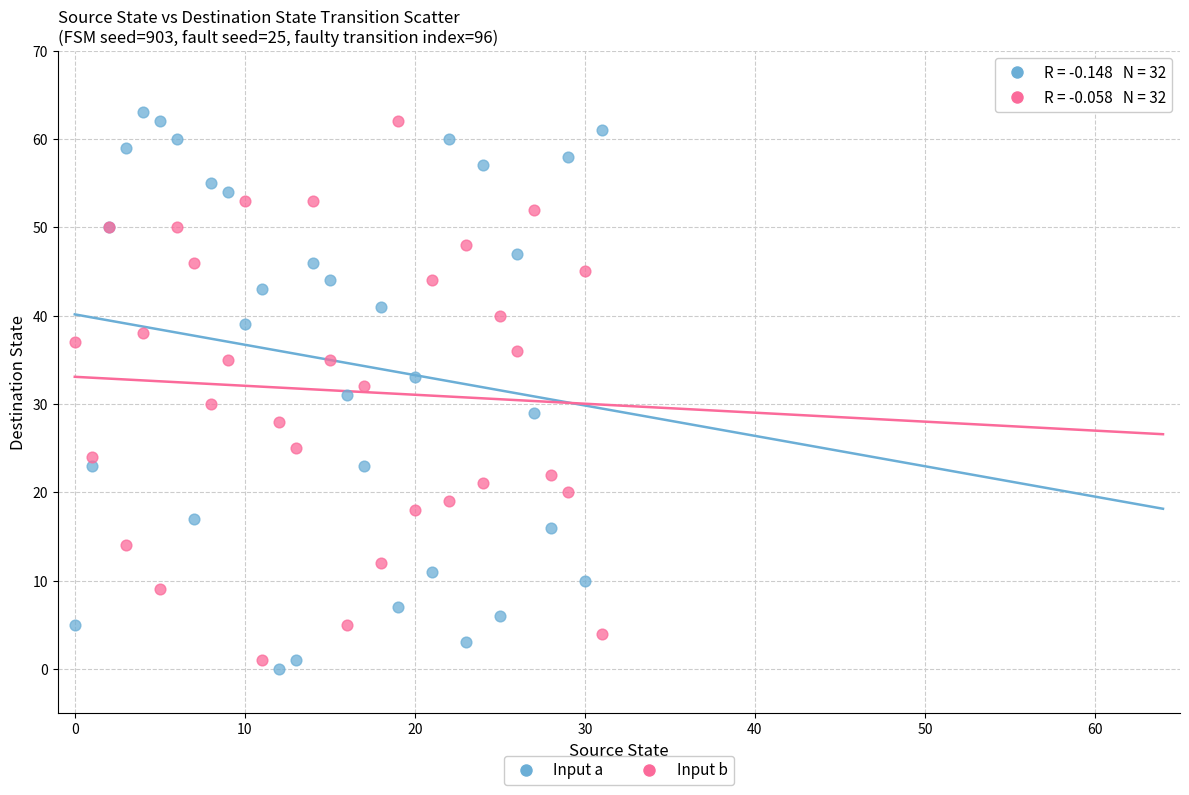

Which series has the largest Y range (max minus min)?

Input a